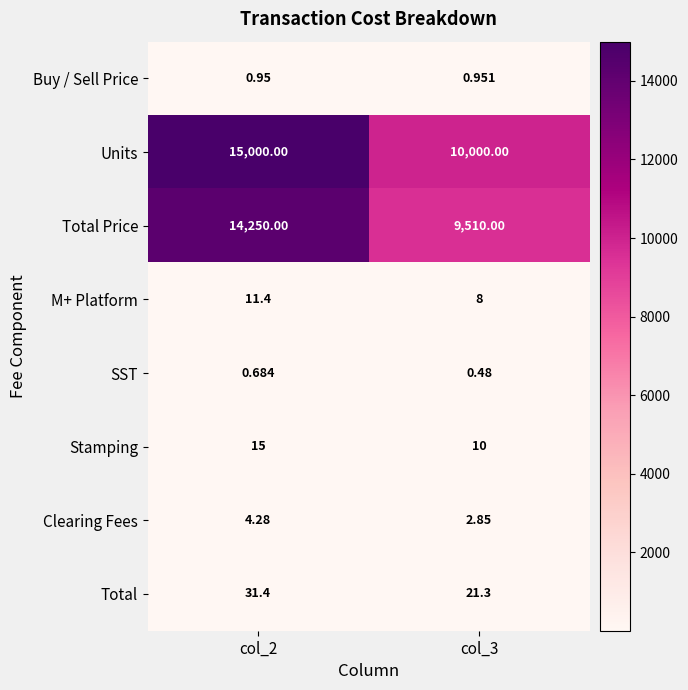

Which series has the widest spread of values?

Units